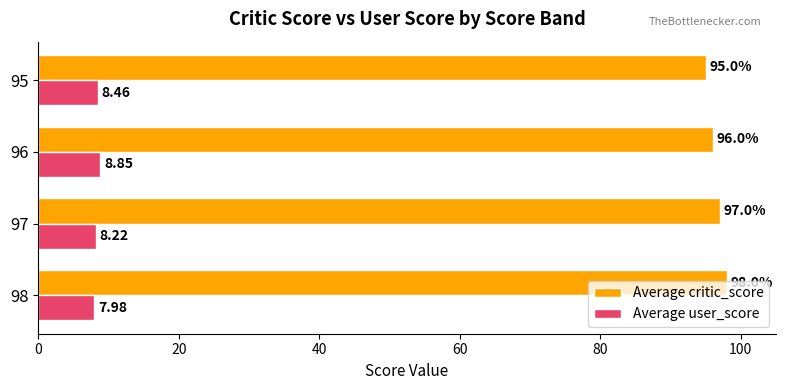

List the labels in order of Average critic_score value, smallest first.

95, 96, 97, 98